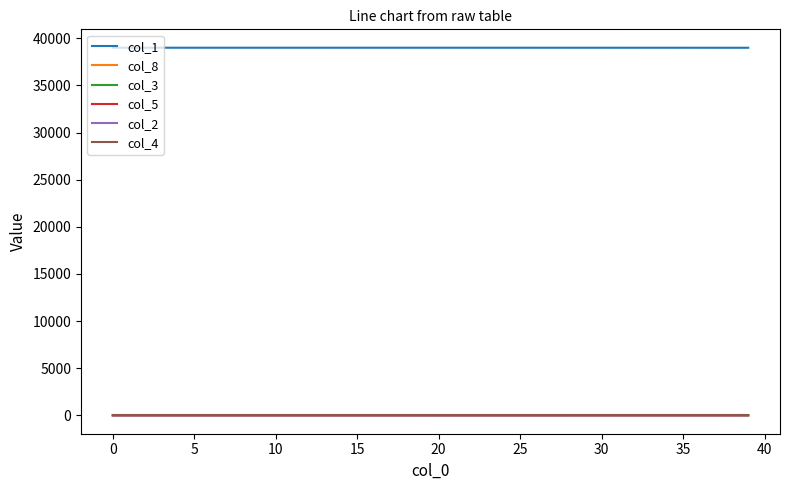

Which series has the largest total across all categories?

col_1